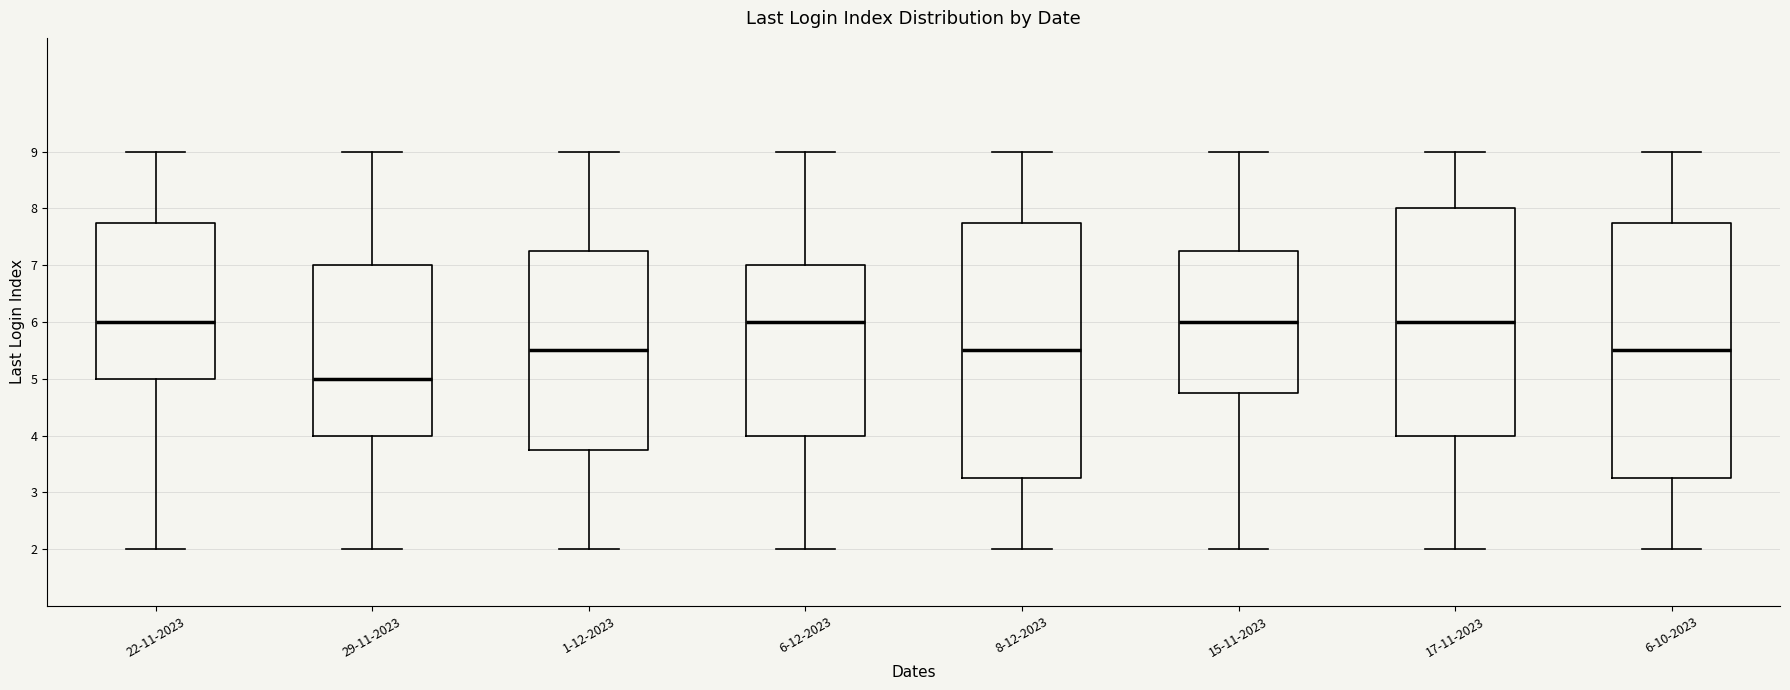

Reading left to right, transcribe this box plot: for each box, give where its median line is, the range the box spans, and where its two whiskers end, as read against the y-axis. The values are not printed on the chart, so give them approximately, as read against the axis.

22-11-2023: median 6.0, box 5.0 to 7.8, whiskers 2.0 to 9.0
29-11-2023: median 5.0, box 4.0 to 7.0, whiskers 2.0 to 9.0
1-12-2023: median 5.5, box 3.8 to 7.3, whiskers 2.0 to 9.0
6-12-2023: median 6.0, box 4.0 to 7.0, whiskers 2.0 to 9.0
8-12-2023: median 5.5, box 3.3 to 7.8, whiskers 2.0 to 9.0
15-11-2023: median 6.0, box 4.8 to 7.3, whiskers 2.0 to 9.0
17-11-2023: median 6.0, box 4.0 to 8.0, whiskers 2.0 to 9.0
6-10-2023: median 5.5, box 3.3 to 7.8, whiskers 2.0 to 9.0